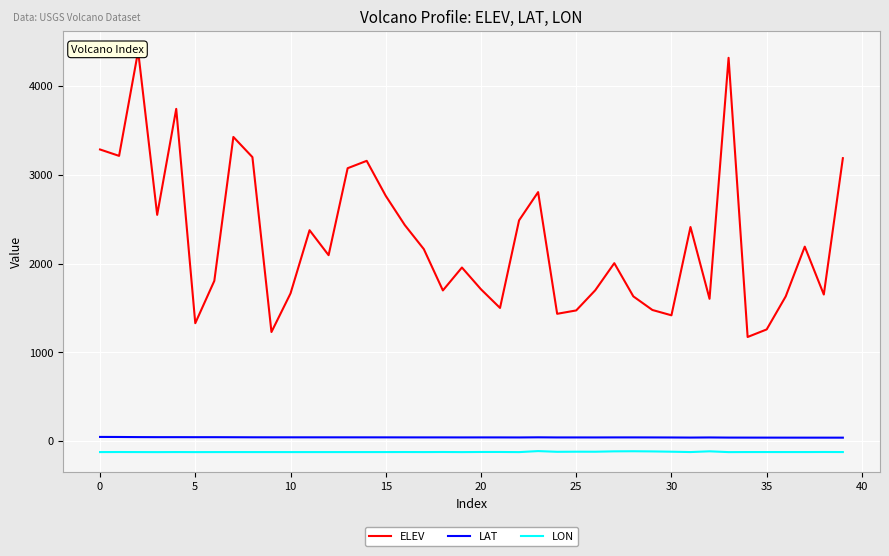

What is the average value of the ELEV series?

2265.6